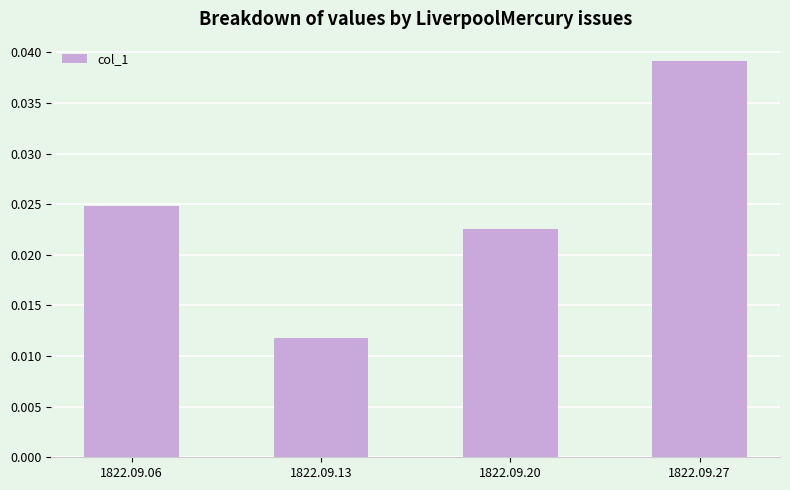

How many values are between 0 and 1?

4